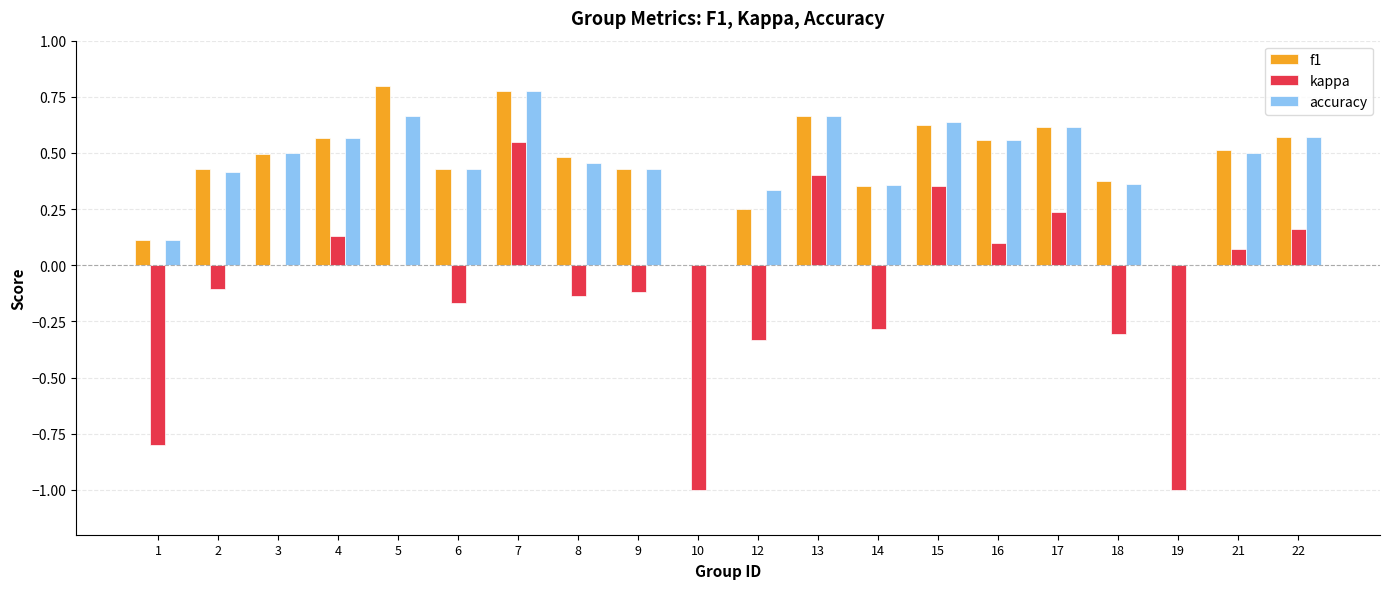

What is the sum of the f1 values at 7 and 4?

1.3